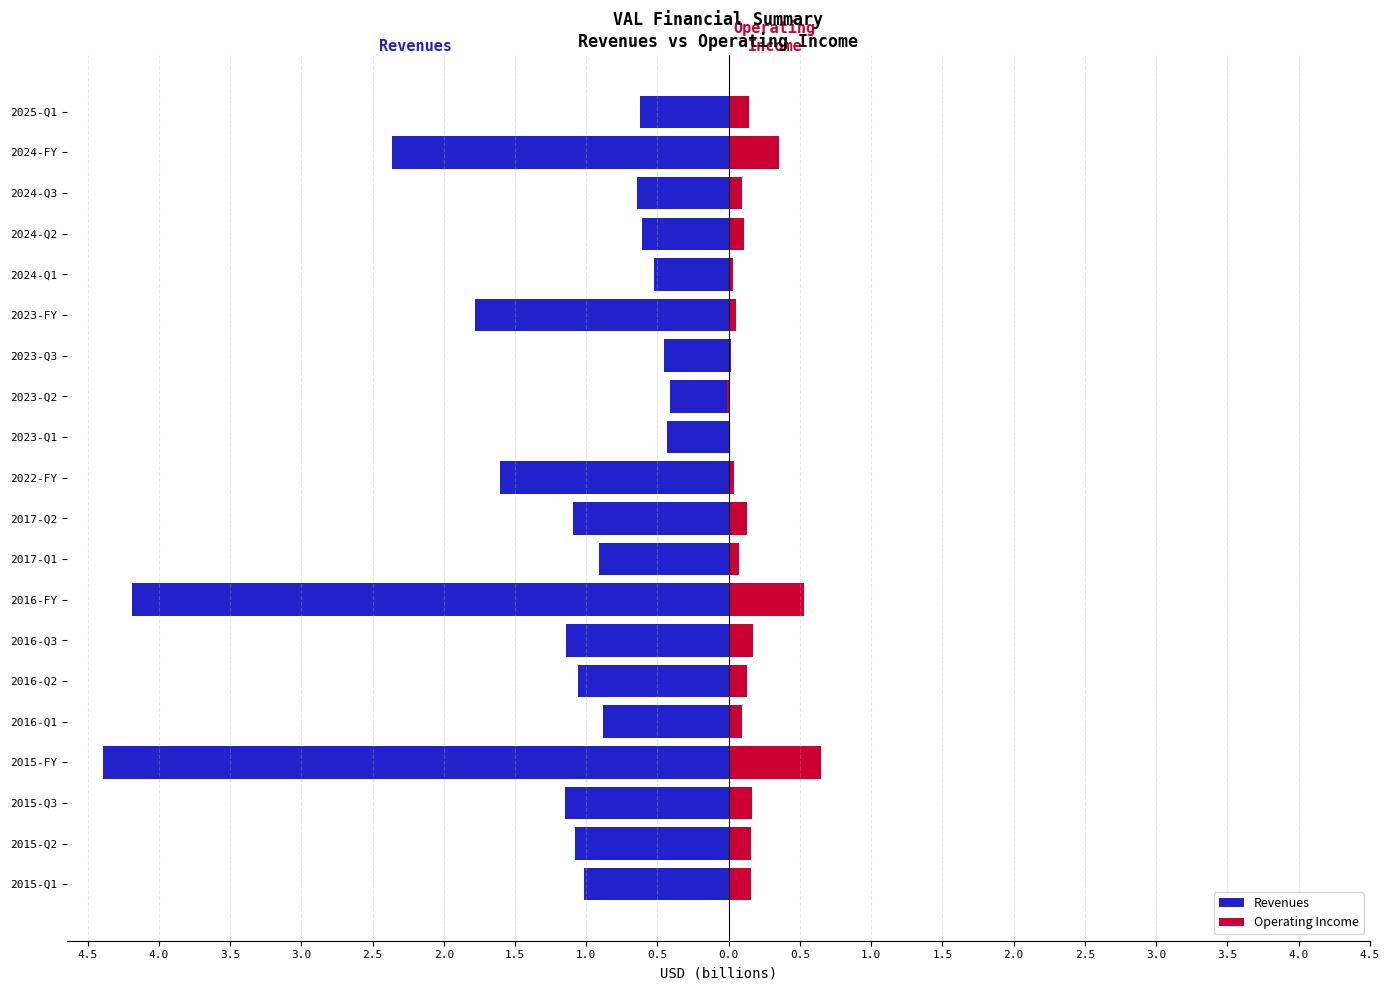

Is it true that Revenues equals -0.8 at 2024-FY?

False